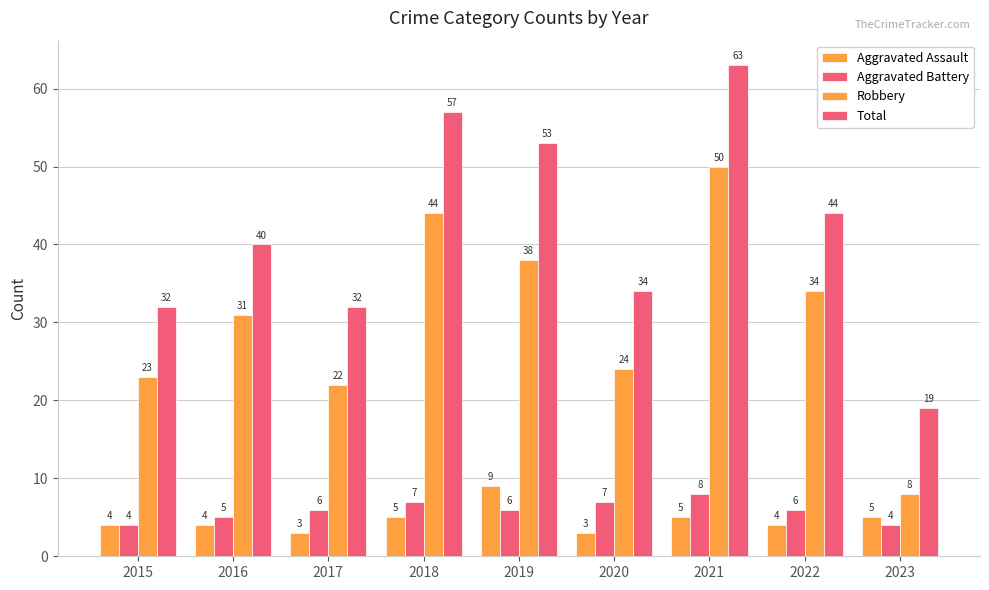

What is the lowest value of the Aggravated Assault series?

3